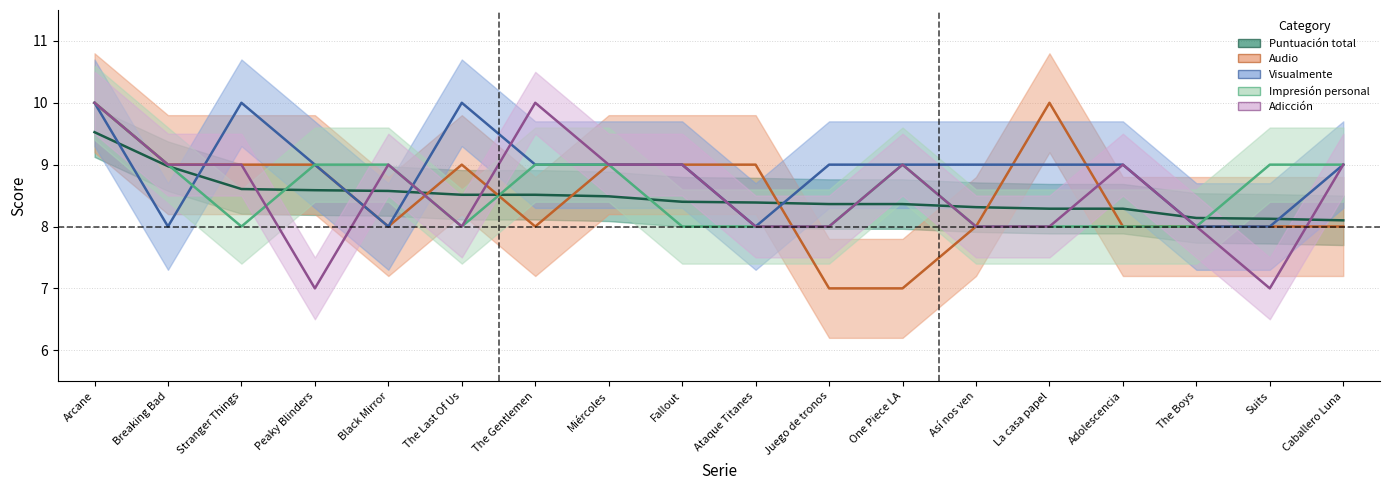

Which series changed the most between Ataque Titanes and Juego de tronos?

Audio